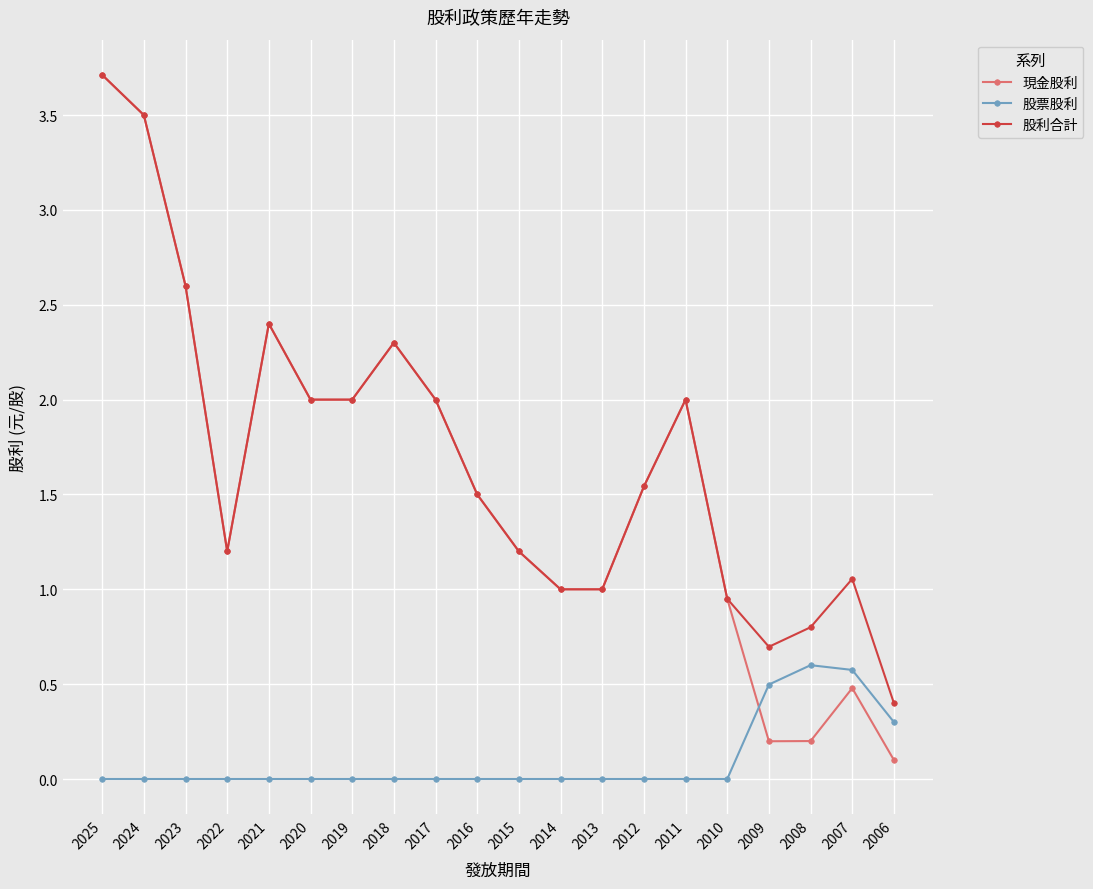

At 2008, list the series in order from largest to smallest.

股利合計, 股票股利, 現金股利